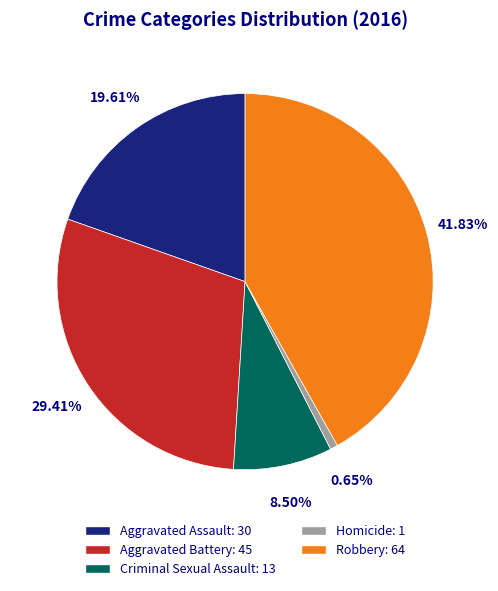

How many slices are in this pie chart?

5